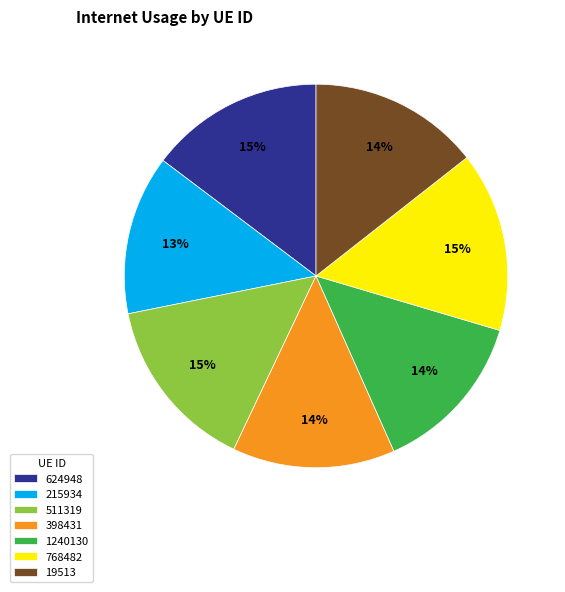

Which has a higher value, 624948 or 1240130?

624948